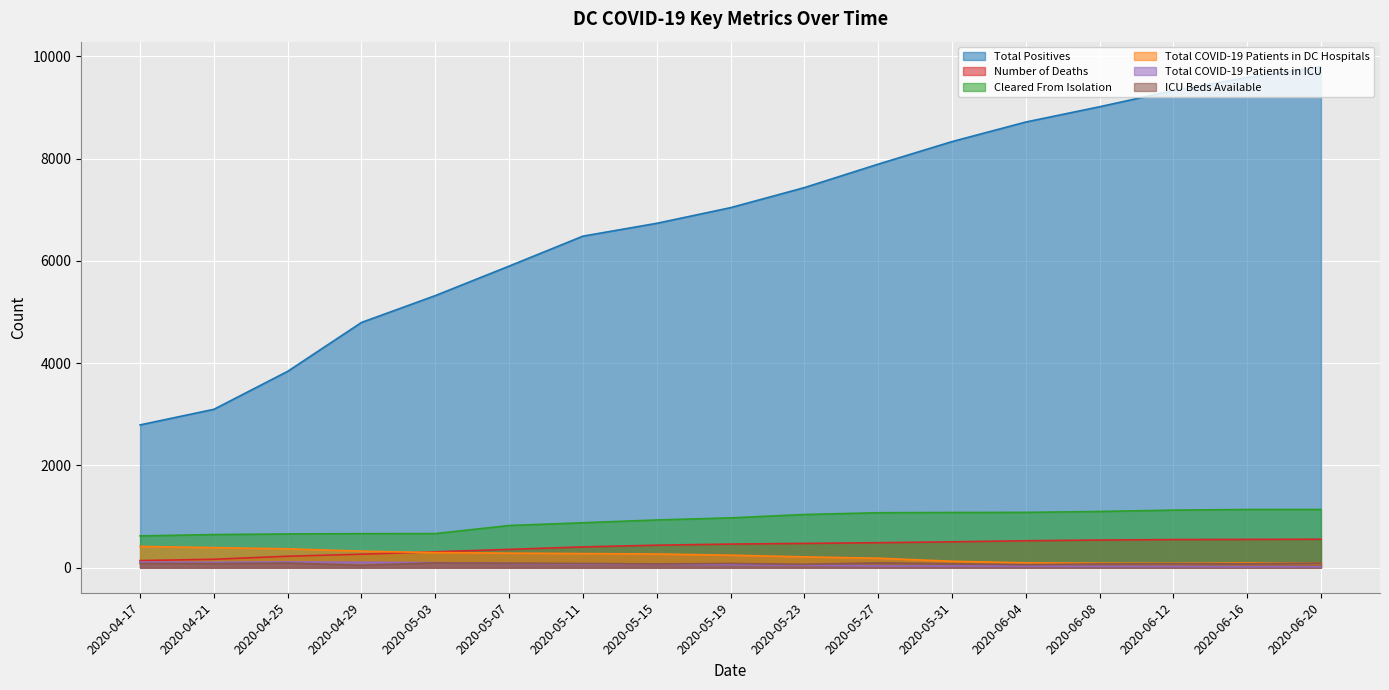

True or false: Number of Deaths and Total COVID-19 Patients in ICU intersect in this chart.

False